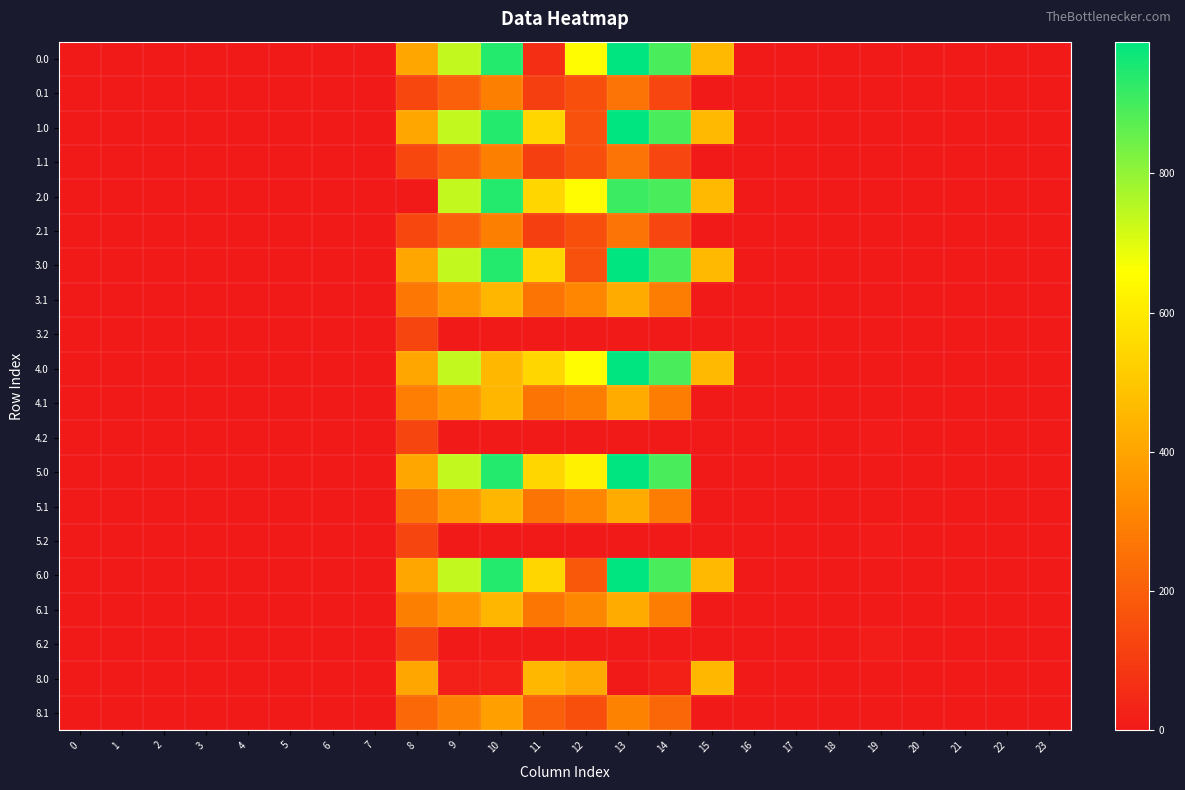

What is the spread (max minus min) of values at 13?

989.1